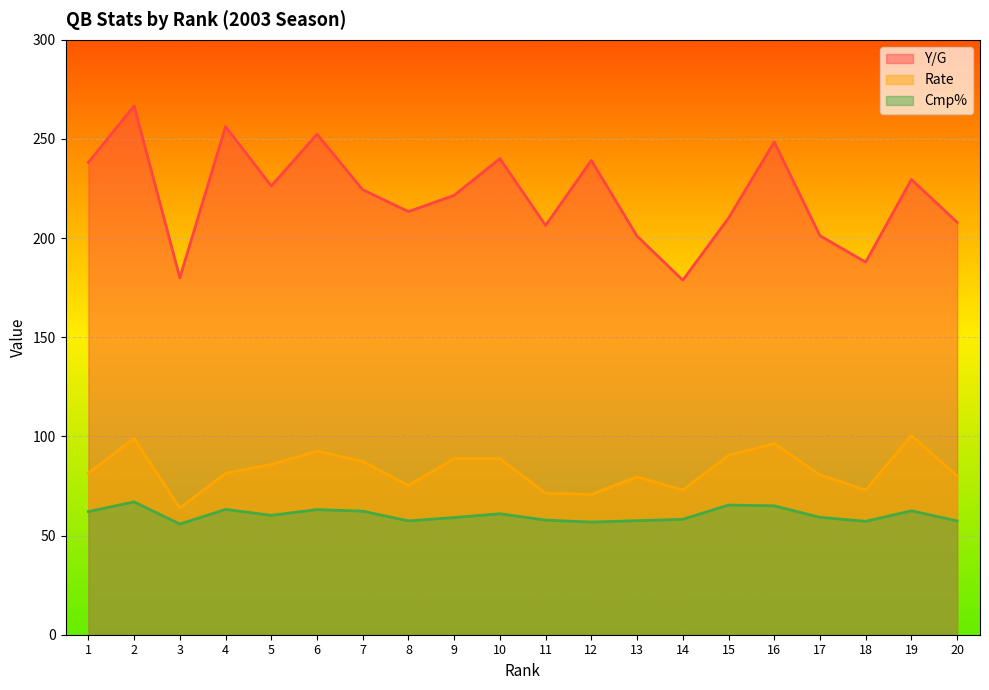

Is the value of Y/G at 11 greater than the value of Rate at 7?

Yes